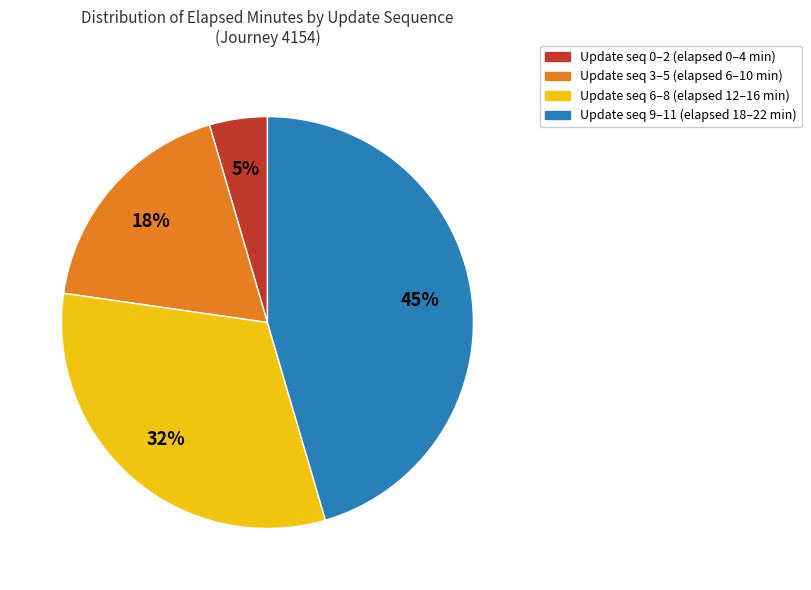

To the nearest percent, what percentage of the pie is Update seq 6–8 (elapsed 12–16 min)?

32%